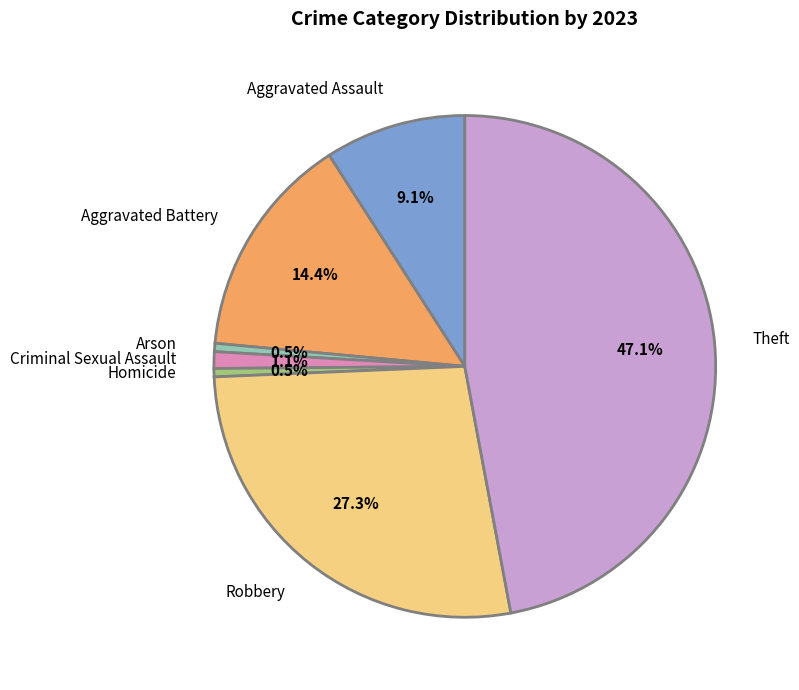

Between Robbery and Arson, which is larger?

Robbery